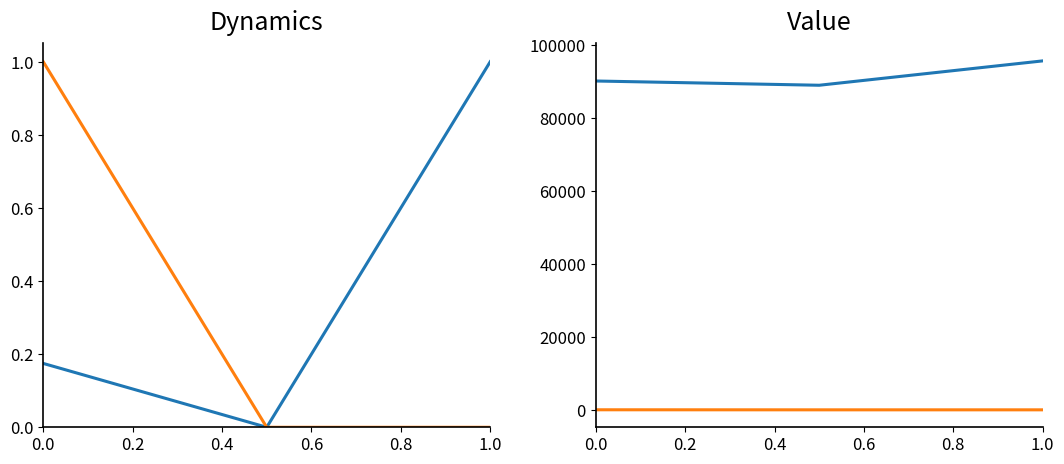

Is the value of Taxonsorteringsordning at 0.0 greater than the value of Noggrannhet at 1.0?

Yes